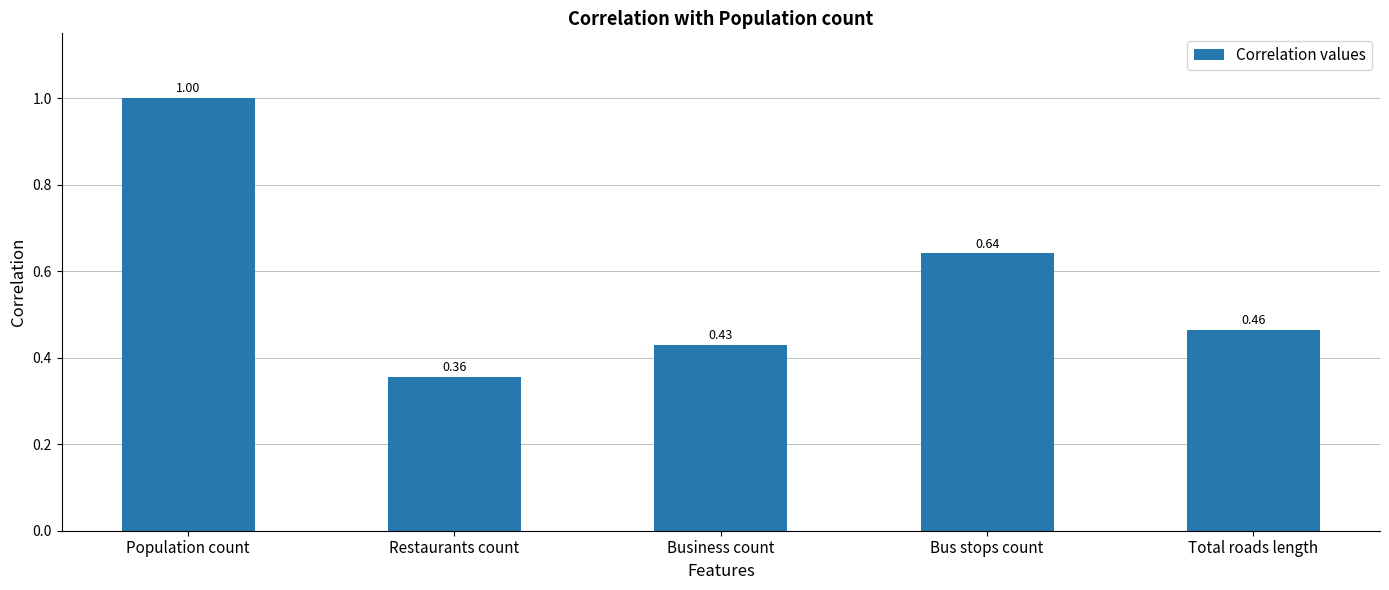

How many data points does each series have?

5